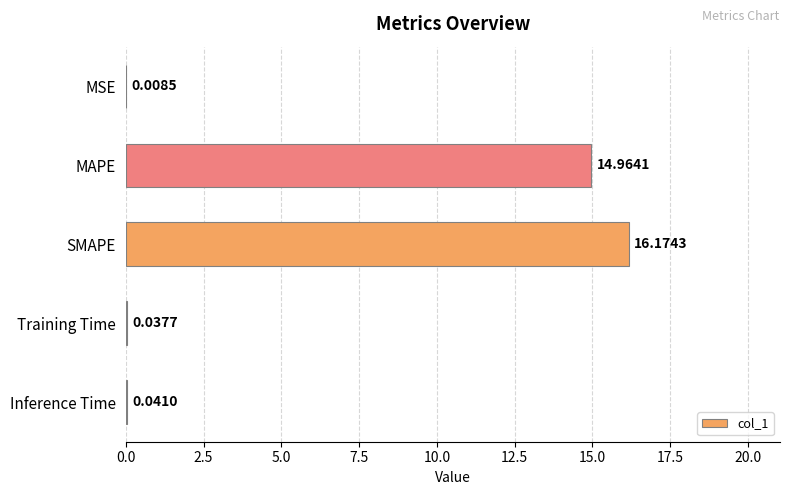

Which has a higher value, MSE or Inference Time?

Inference Time